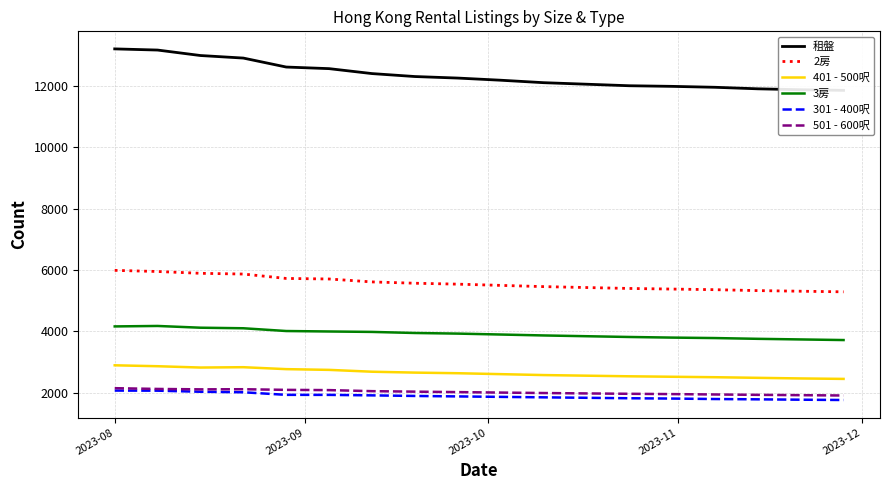

Rank the series by their maximum value, from highest to lowest.

租盤, 2房, 3房, 401 - 500呎, 501 - 600呎, 301 - 400呎